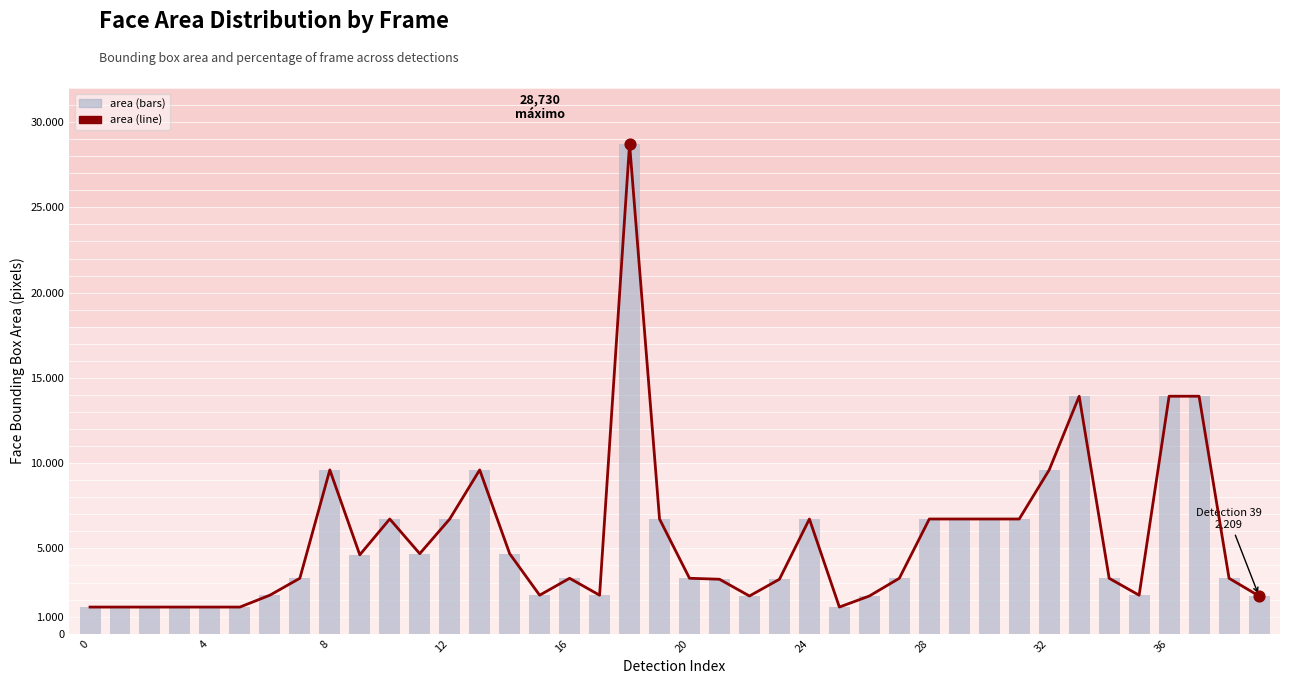

At how many categories does at least one series exceed 8144?

7